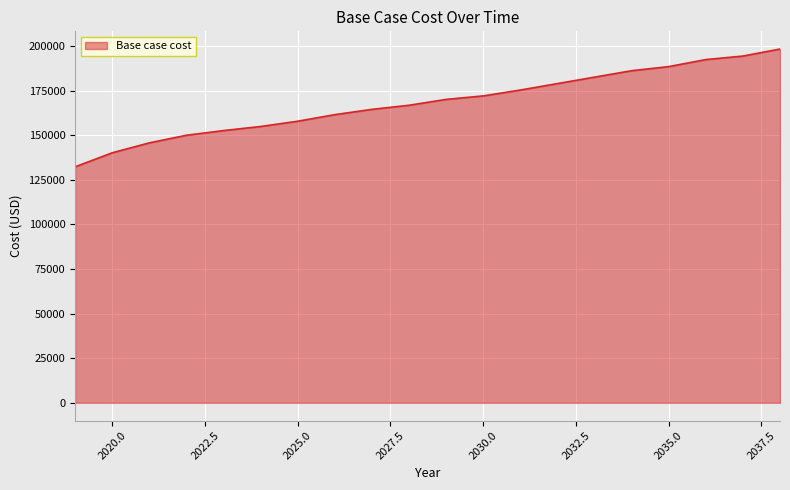

What is the greatest value displayed?

198259.6